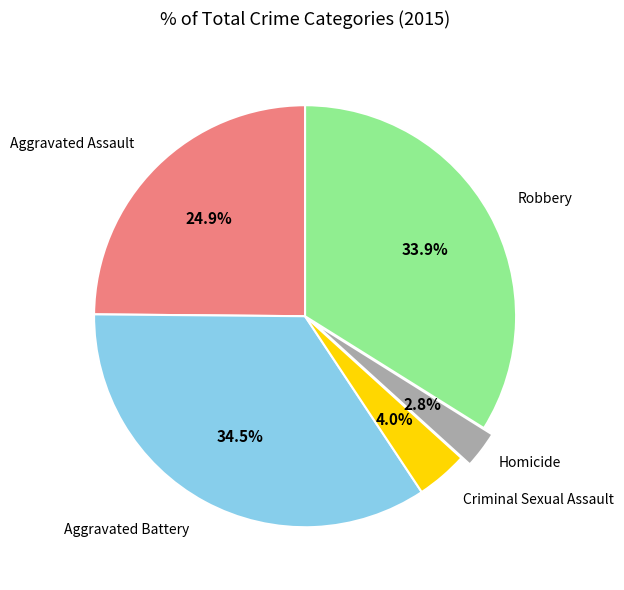

What is the smallest slice in the pie chart?

Homicide